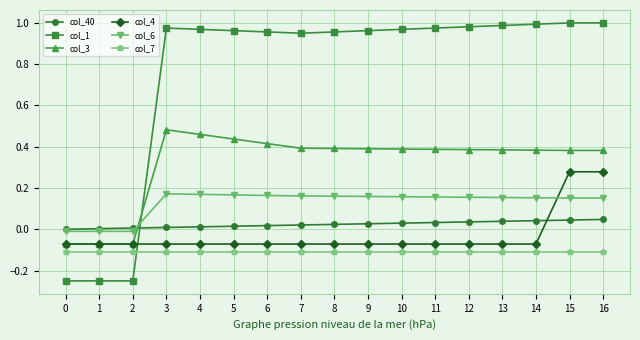

Does the chart display data point markers on the line(s)?

Yes